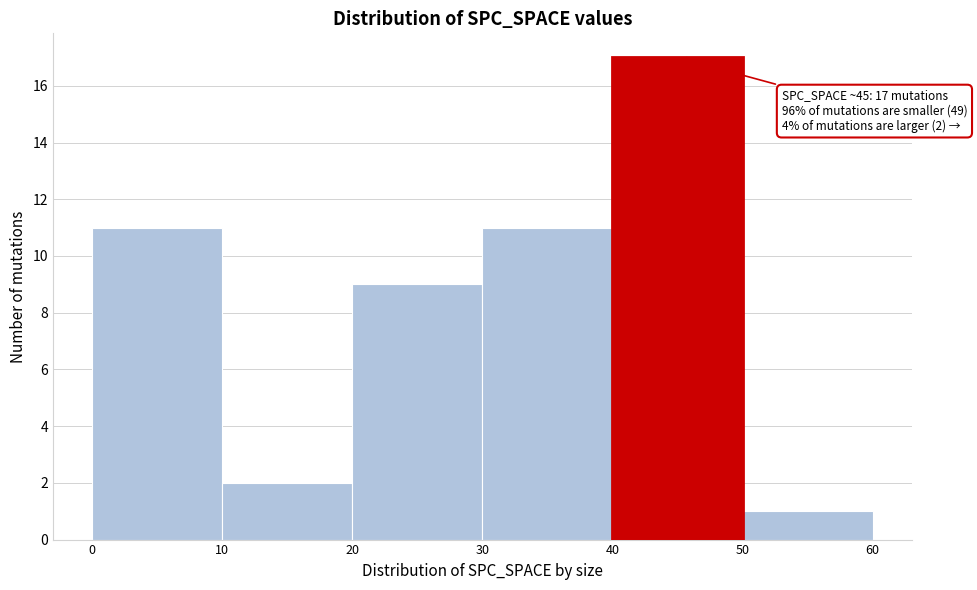

Which range on the x-axis has the tallest bar?

40 to 50